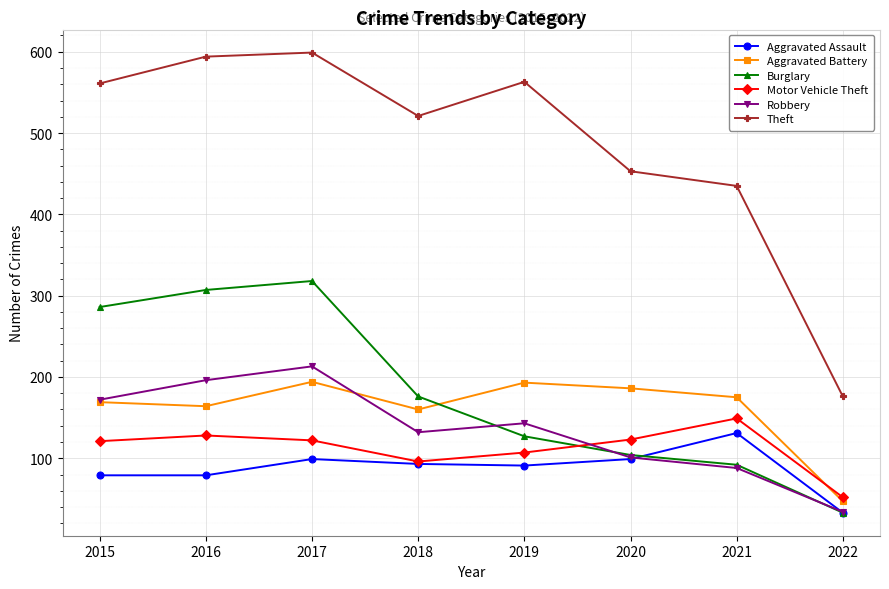

Where is the first local maximum for Robbery?

2017